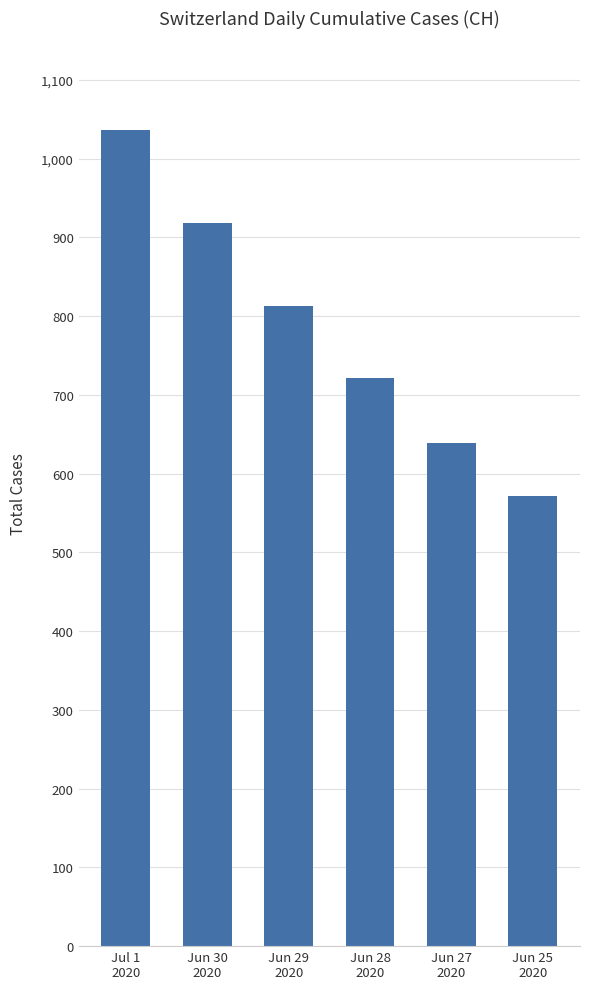

What is the change in value from Jun 30
2020 to Jun 28
2020?

-197